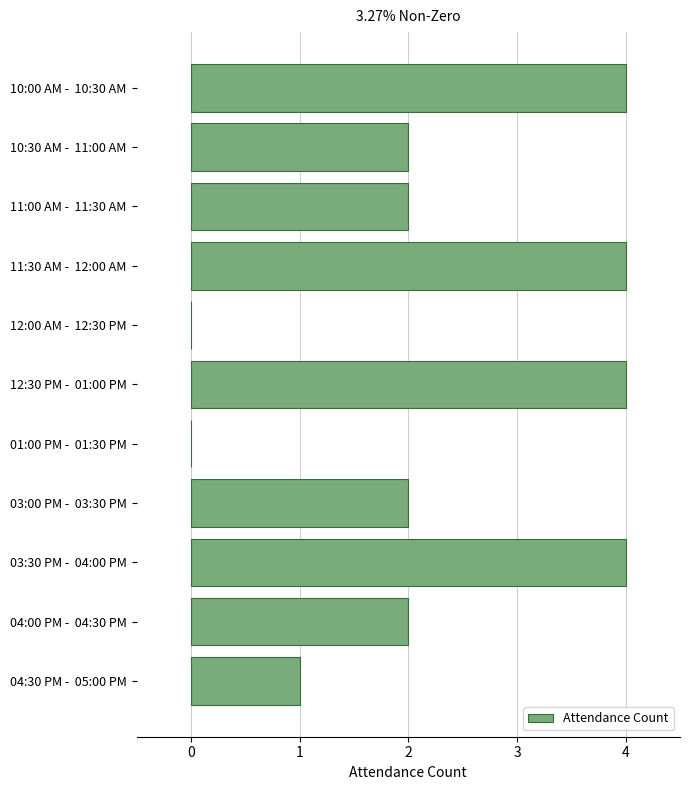

What is the sum of all values?

25